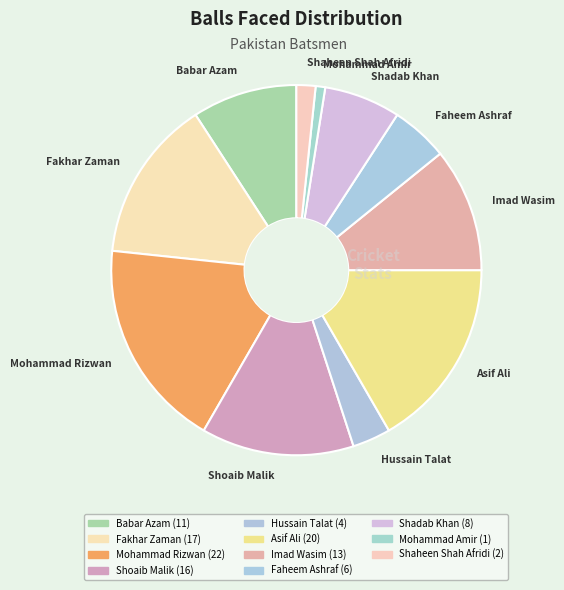

Does Fakhar Zaman represent more than half of the total?

No